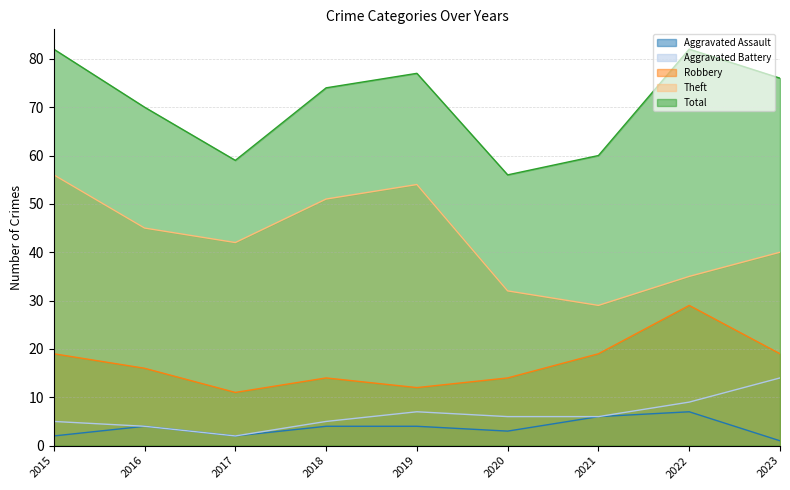

How many series are shown in this chart?

5